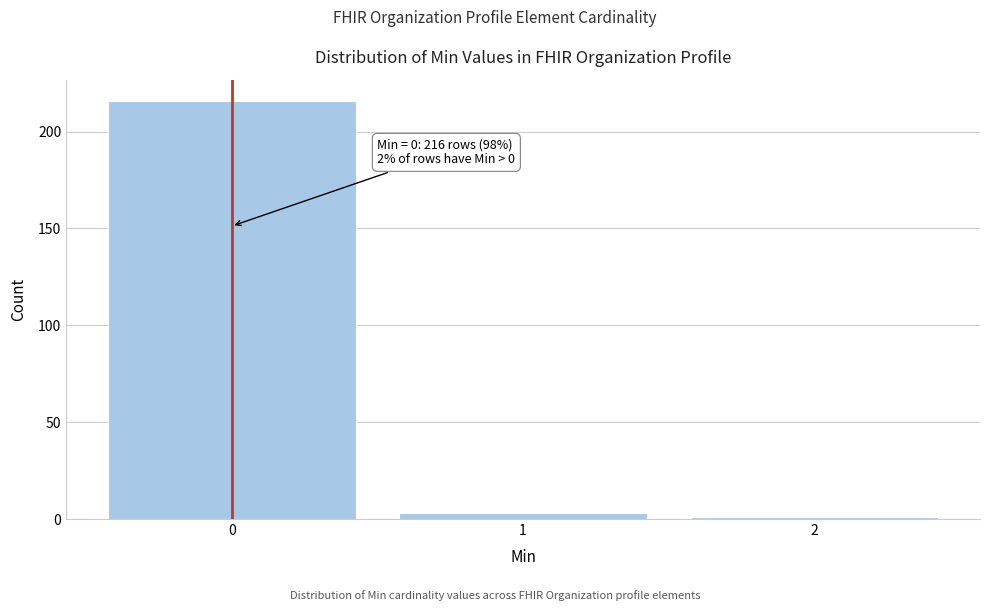

Reading left to right, extract all data points from this chart.

216	3	1